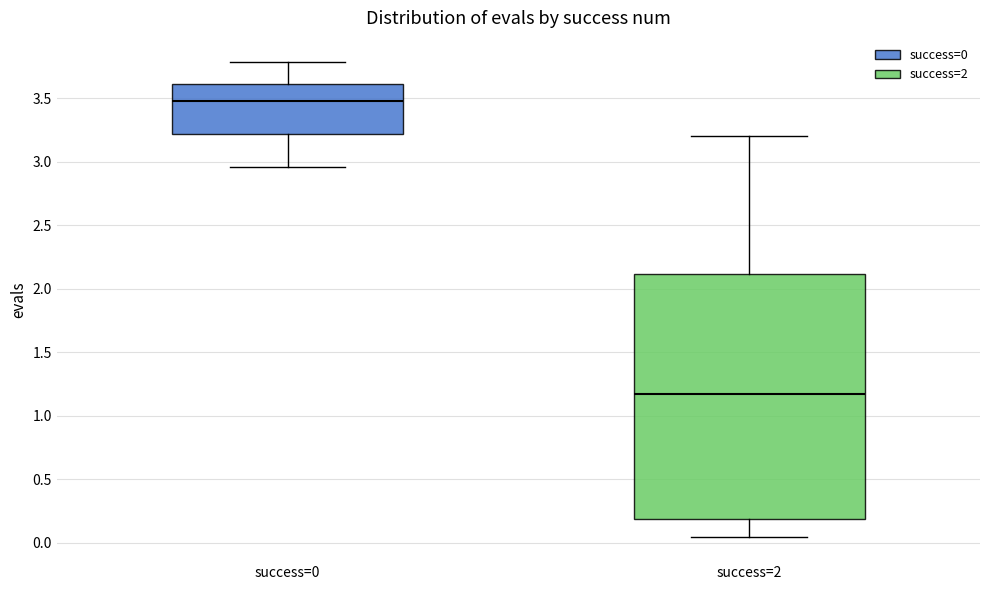

Comparing the boxes themselves (not the whiskers), which one is the tallest?

success=2